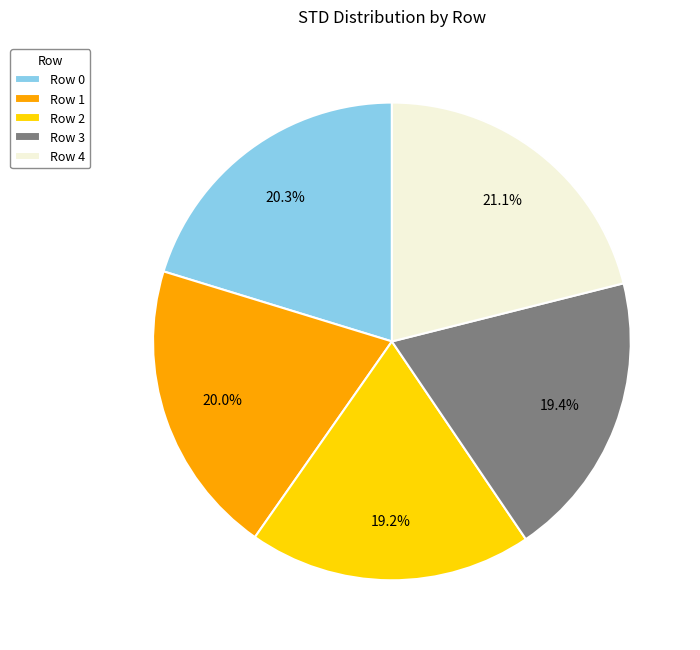

What is the total percentage of Row 0 and Row 2?

39.5%